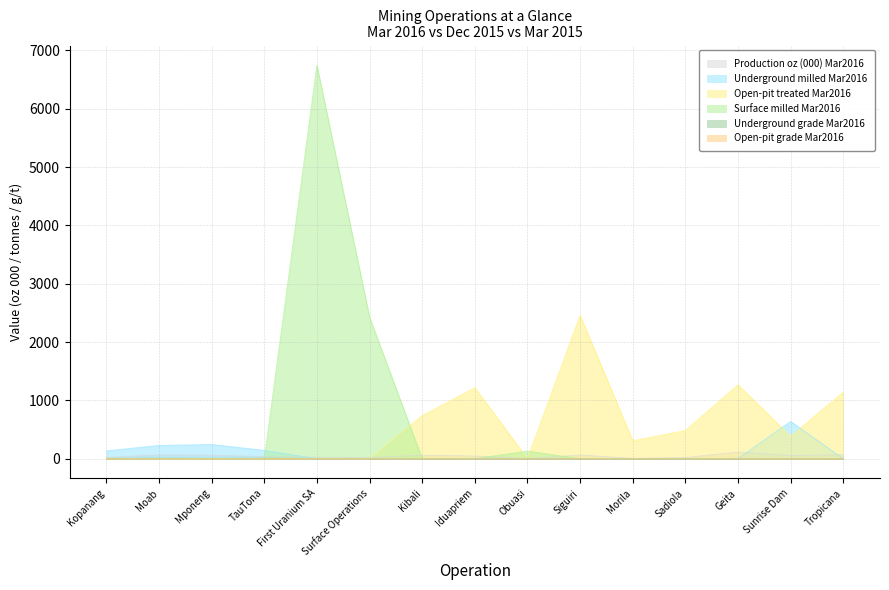

What is the sum of all Underground milled Mar2016 values?

1383.0